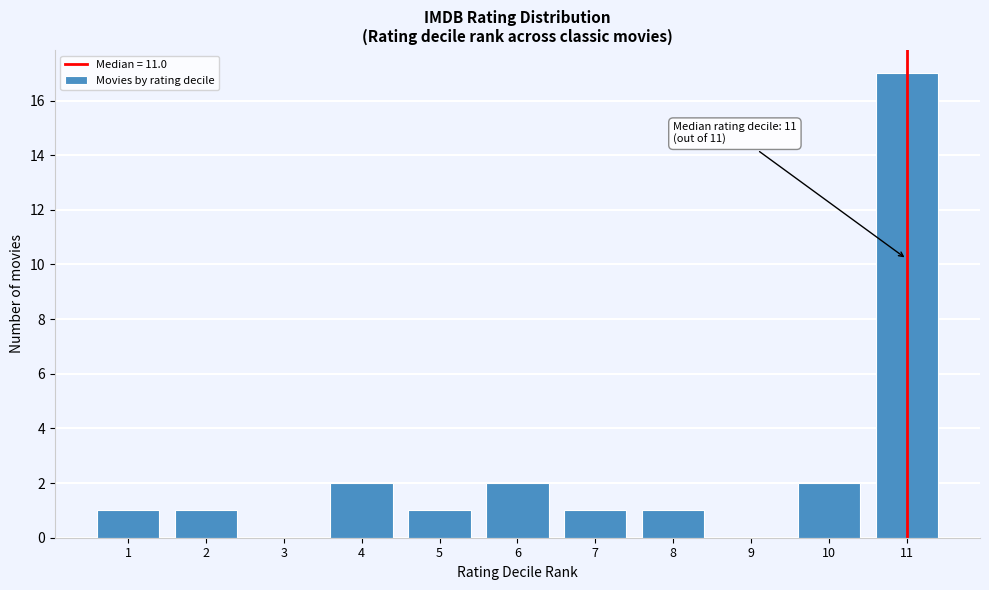

Which range on the x-axis has the tallest bar?

10.5 to 11.5